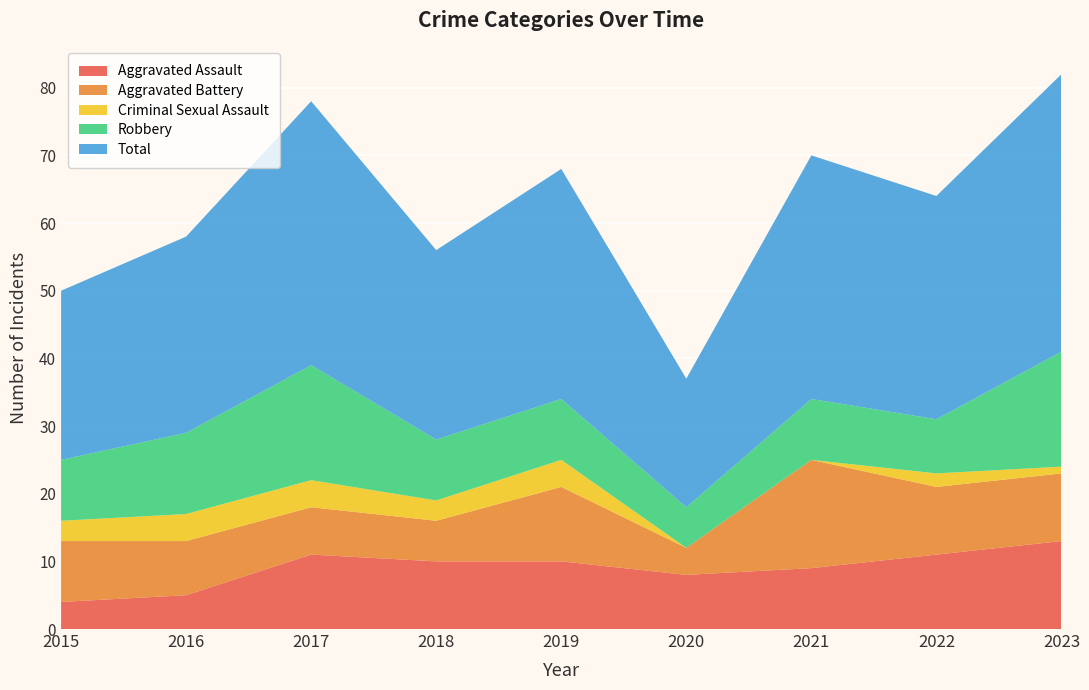

Reading right to left, extract all data points from this chart.

Aggravated Assault: 2023=13	2022=11	2021=9	2020=8	2019=10	2018=10	2017=11	2016=5	2015=4
Aggravated Battery: 2023=10	2022=10	2021=16	2020=4	2019=11	2018=6	2017=7	2016=8	2015=9
Criminal Sexual Assault: 2023=1	2022=2	2021=0	2020=0	2019=4	2018=3	2017=4	2016=4	2015=3
Robbery: 2023=17	2022=8	2021=9	2020=6	2019=9	2018=9	2017=17	2016=12	2015=9
Total: 2023=41	2022=33	2021=36	2020=19	2019=34	2018=28	2017=39	2016=29	2015=25